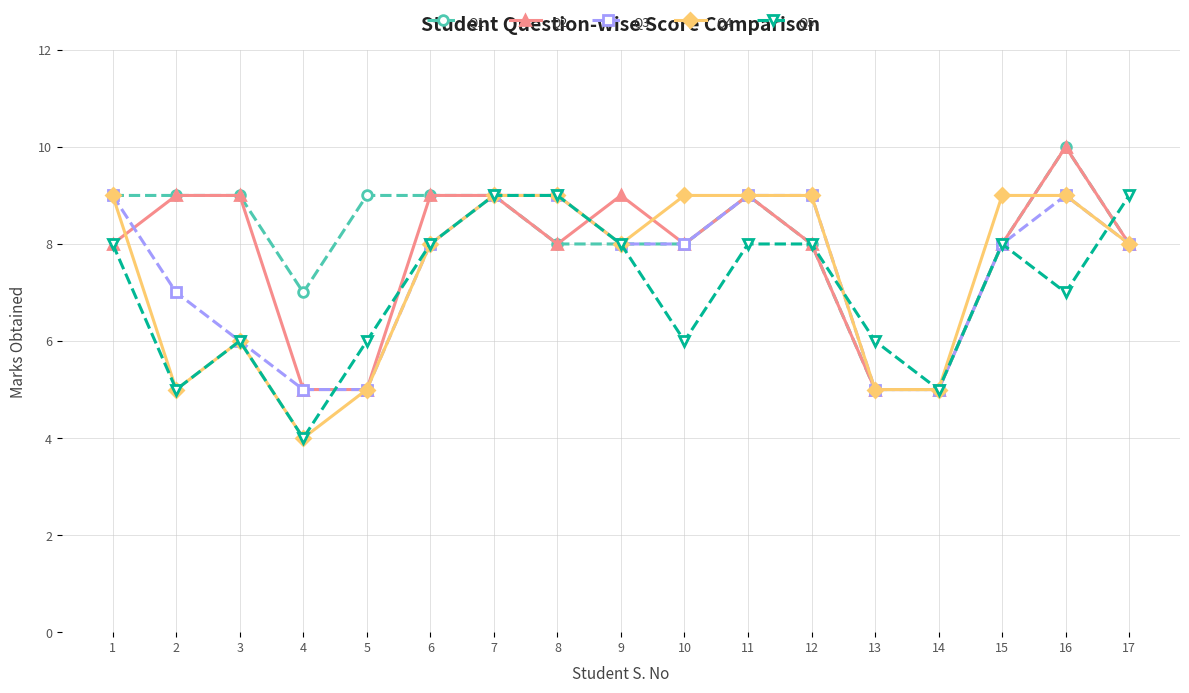

Count the Q1 values in the range 8 to 9.

13